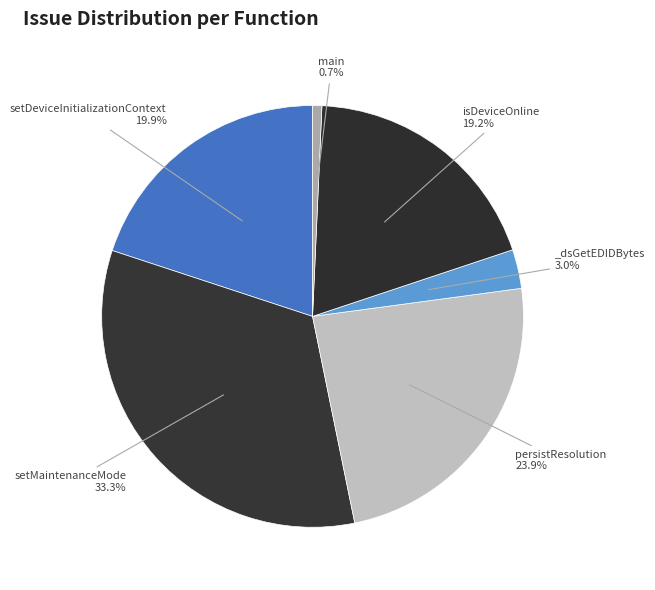

How many slices are in this pie chart?

6